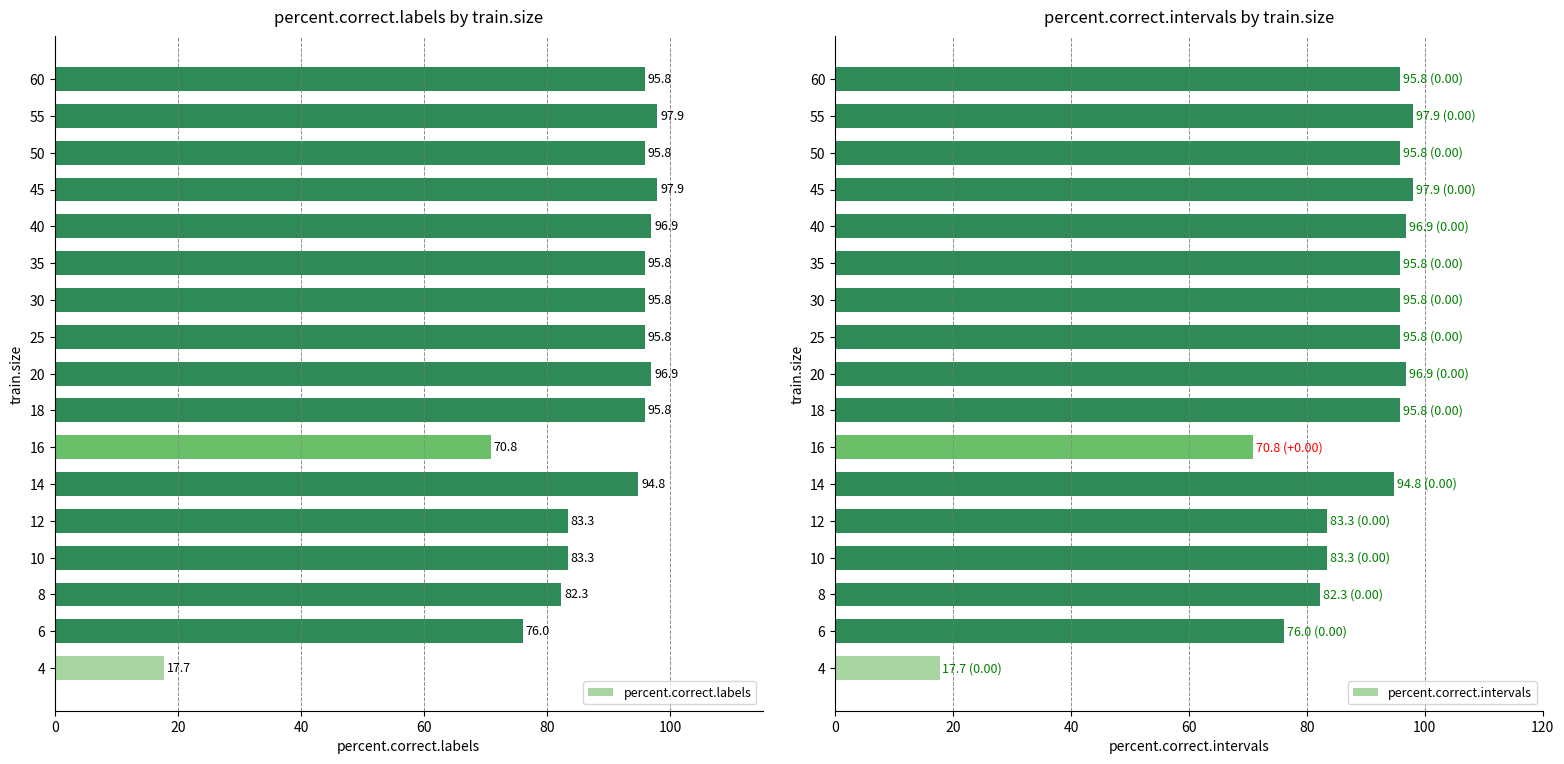

Does the chart contain stacked bars?

No